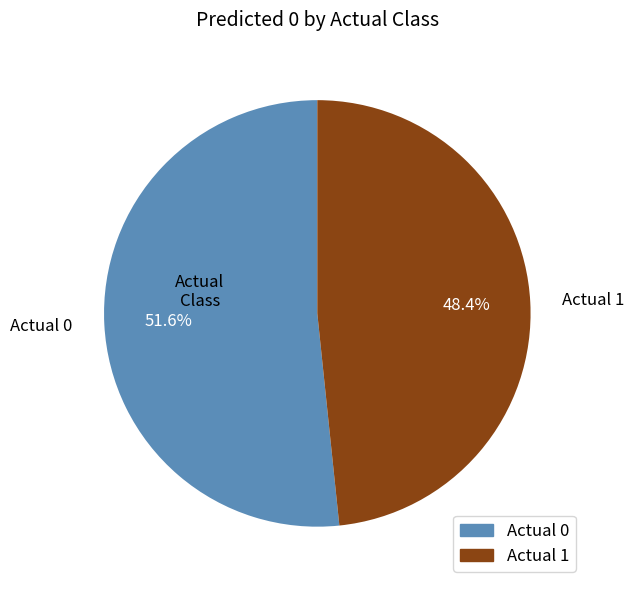

To the nearest percent, what percentage of the pie is Actual 0?

52%